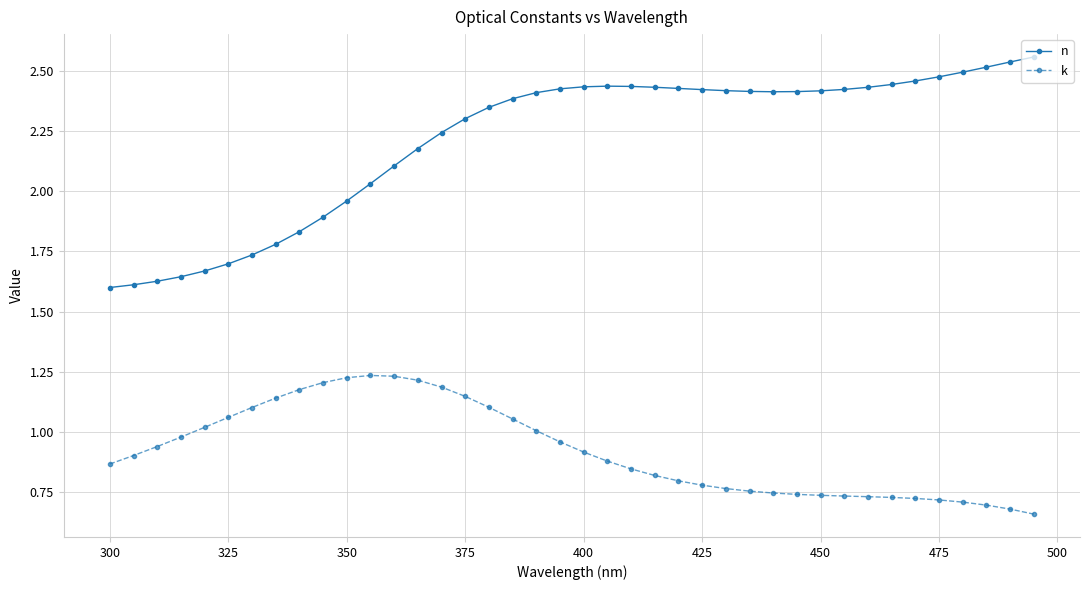

Which series has the largest range (max minus min)?

n